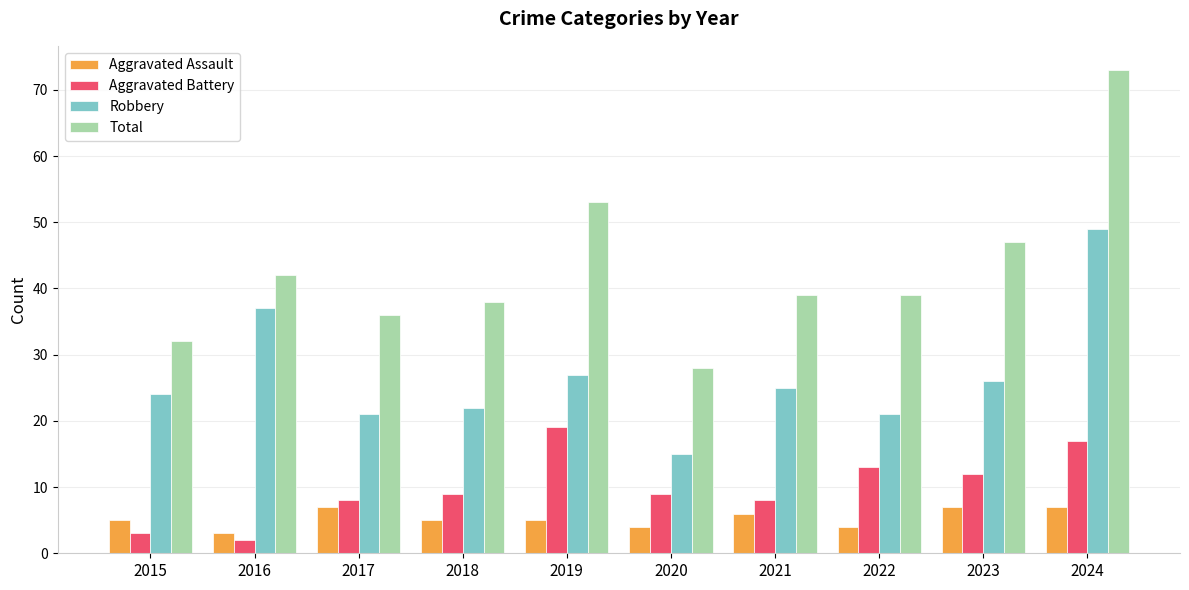

Which series has the largest range (max minus min)?

Total